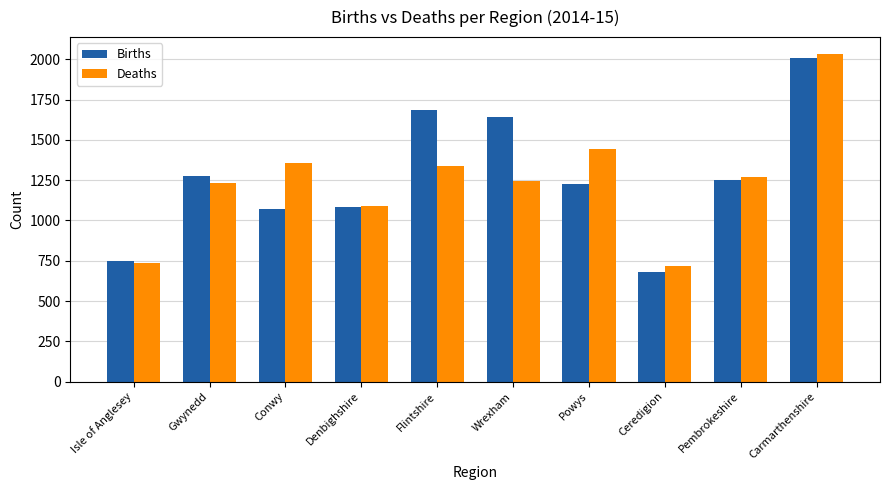

Which label corresponds to the smallest value in the chart?

Ceredigion